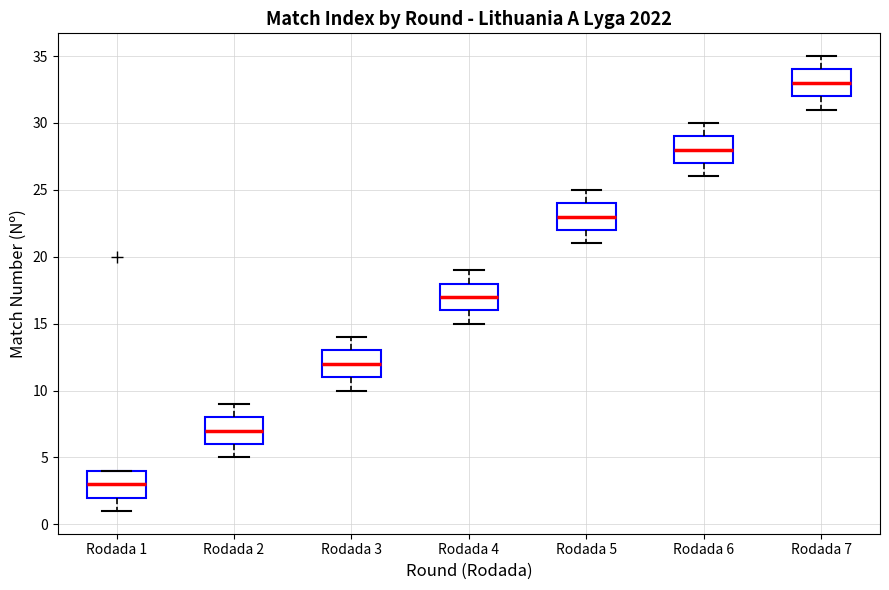

Where does the median line of the box for Rodada 3 sit on the y-axis? The values are not printed on the chart, so give them approximately, as read against the axis.

12